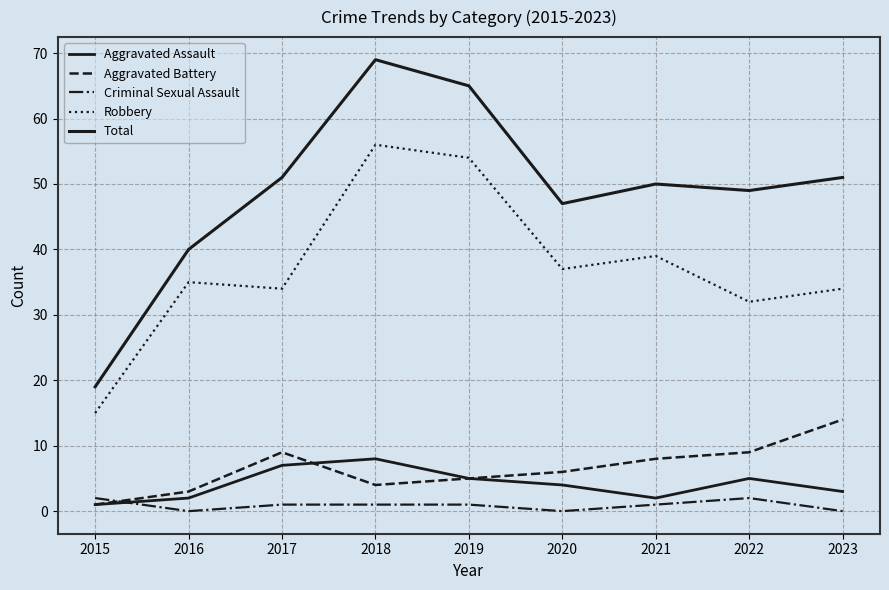

Does the chart have visible grid lines?

Yes